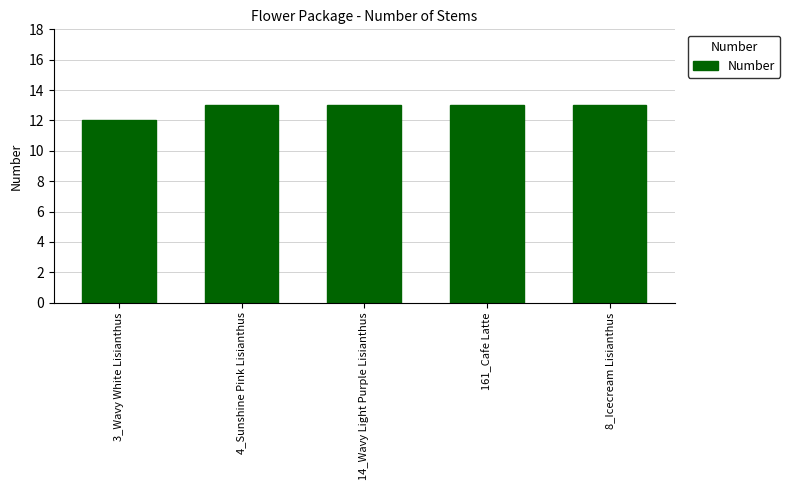

What is the sum of all values?

64